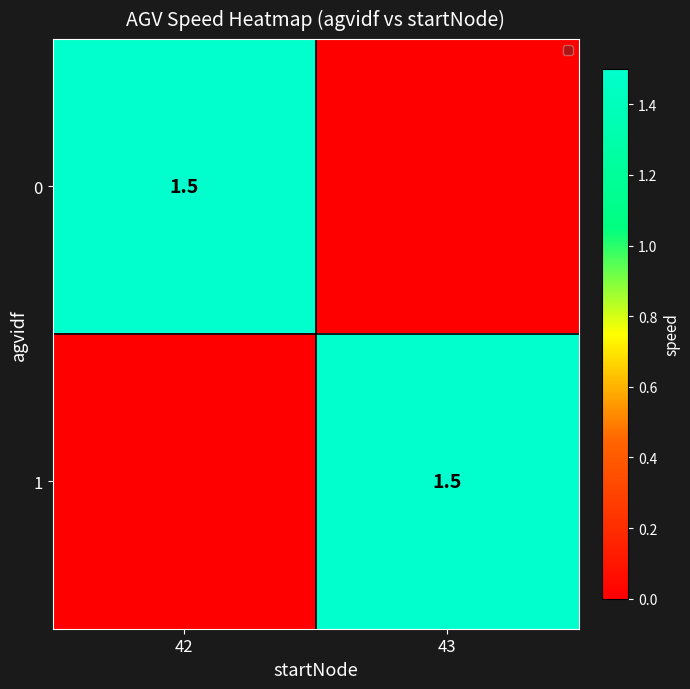

Is it true that 1 equals 1.5 at 43?

True